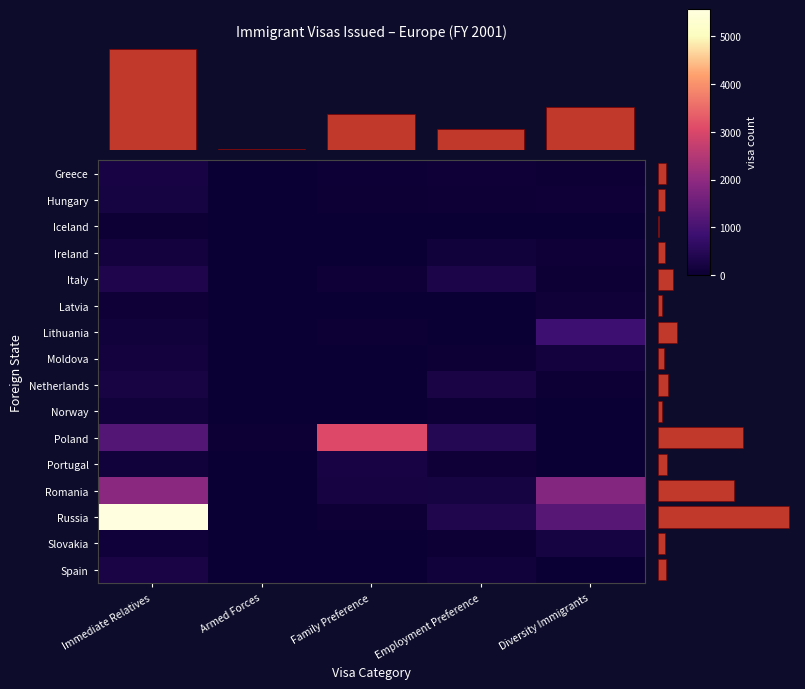

Reading right to left, list all the values displayed in this chart.

Greece: Diversity Immigrants=31	Employment Preference=81	Family Preference=53	Armed Forces=6	Immediate Relatives=247
Hungary: Diversity Immigrants=77	Employment Preference=65	Family Preference=24	Armed Forces=0	Immediate Relatives=203
Iceland: Diversity Immigrants=6	Employment Preference=14	Family Preference=2	Armed Forces=2	Immediate Relatives=33
Ireland: Diversity Immigrants=80	Employment Preference=138	Family Preference=13	Armed Forces=5	Immediate Relatives=144
Italy: Diversity Immigrants=43	Employment Preference=322	Family Preference=84	Armed Forces=5	Immediate Relatives=350
Latvia: Diversity Immigrants=89	Employment Preference=15	Family Preference=4	Armed Forces=1	Immediate Relatives=84
Lithuania: Diversity Immigrants=878	Employment Preference=16	Family Preference=30	Armed Forces=1	Immediate Relatives=140
Moldova: Diversity Immigrants=147	Employment Preference=22	Family Preference=7	Armed Forces=0	Immediate Relatives=143
Netherlands: Diversity Immigrants=22	Employment Preference=267	Family Preference=17	Armed Forces=3	Immediate Relatives=233
Norway: Diversity Immigrants=5	Employment Preference=46	Family Preference=7	Armed Forces=0	Immediate Relatives=130
Poland: Diversity Immigrants=0	Employment Preference=448	Family Preference=3062	Armed Forces=36	Immediate Relatives=1178
Portugal: Diversity Immigrants=9	Employment Preference=78	Family Preference=243	Armed Forces=3	Immediate Relatives=127
Romania: Diversity Immigrants=1834	Employment Preference=216	Family Preference=221	Armed Forces=10	Immediate Relatives=1927
Russia: Diversity Immigrants=1227	Employment Preference=368	Family Preference=59	Armed Forces=12	Immediate Relatives=5567
Slovakia: Diversity Immigrants=212	Employment Preference=27	Family Preference=21	Armed Forces=0	Immediate Relatives=115
Spain: Diversity Immigrants=12	Employment Preference=137	Family Preference=14	Armed Forces=9	Immediate Relatives=272